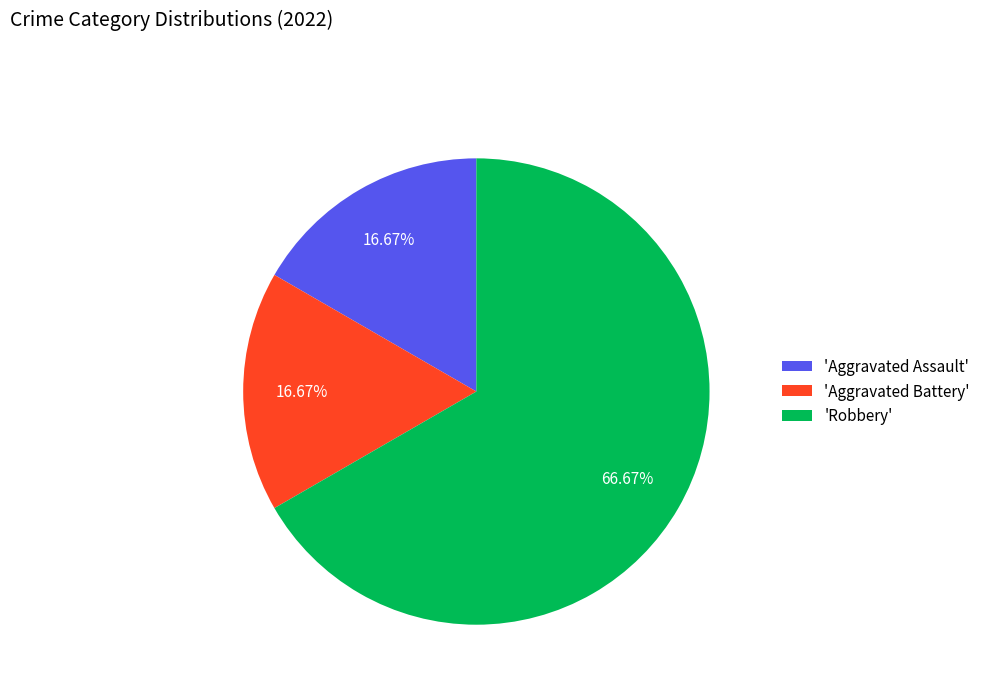

Do 'Aggravated Battery' and 'Aggravated Assault' together represent more than half of the pie?

No